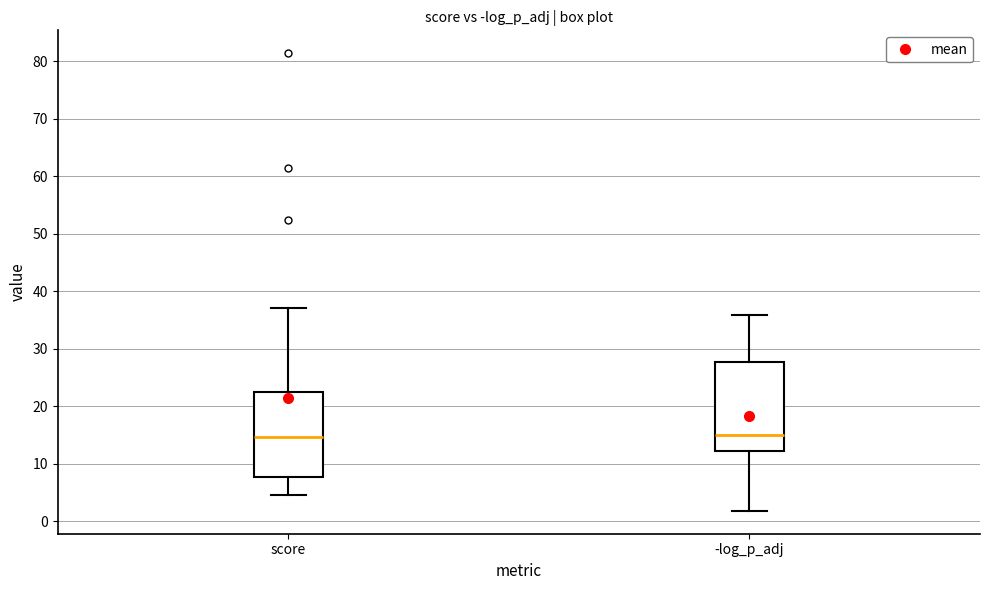

Reading left to right, read every box against the y-axis: the position of its median line, the range the box covers, and the ends of its whiskers. The values are not printed on the chart, so give them approximately, as read against the axis.

score: median 15, box 8 to 22, whiskers 4 to 37
-log_p_adj: median 15, box 12 to 28, whiskers 2 to 36